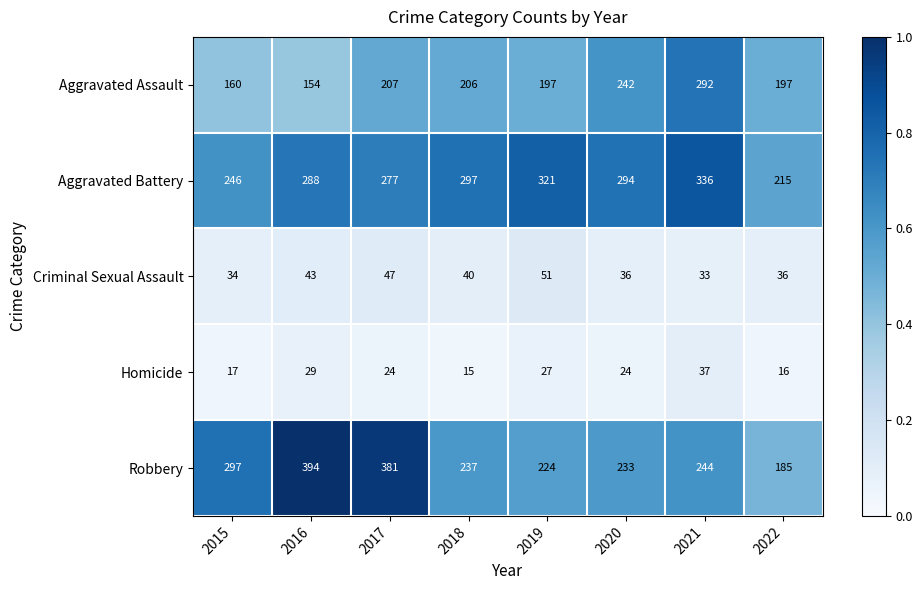

Which series changed the most between 2019 and 2021?

Aggravated Assault